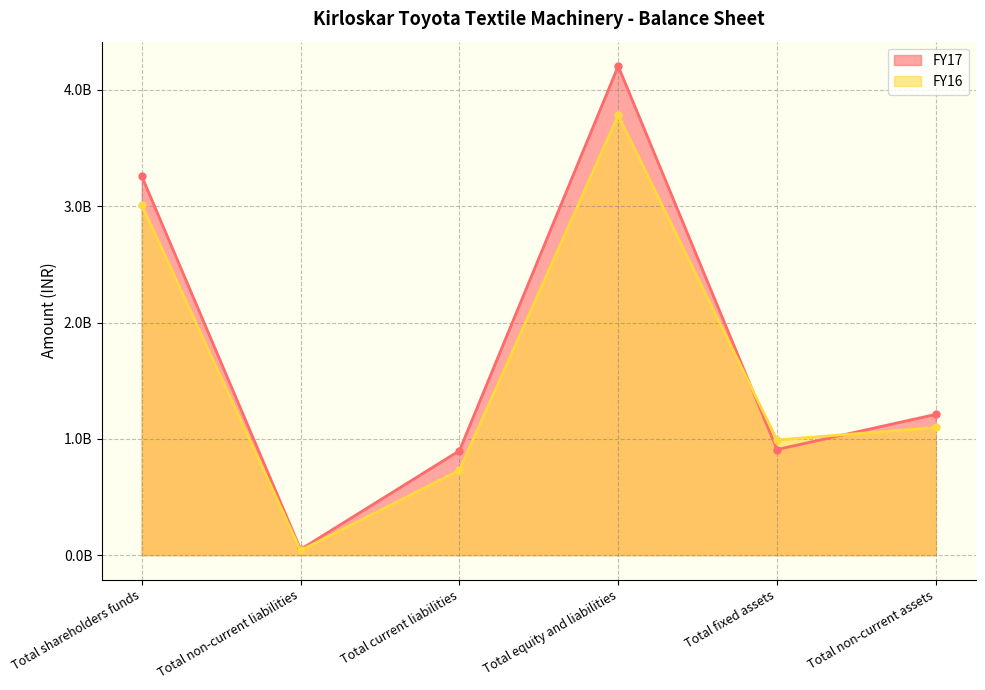

Which series has the largest range (max minus min)?

FY17